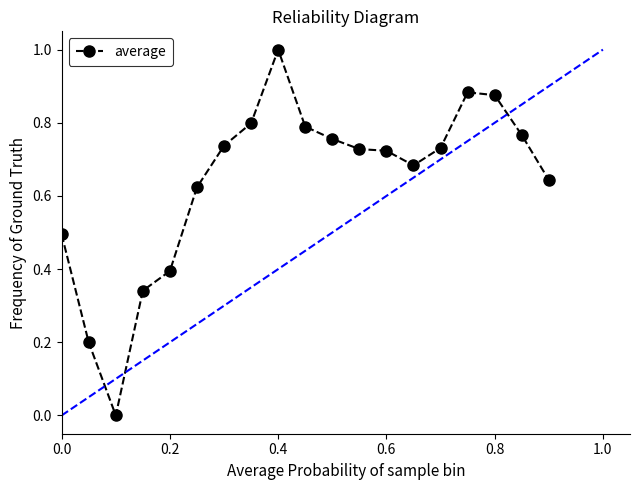

True or false: the data has more than 1 interior local peaks.

True